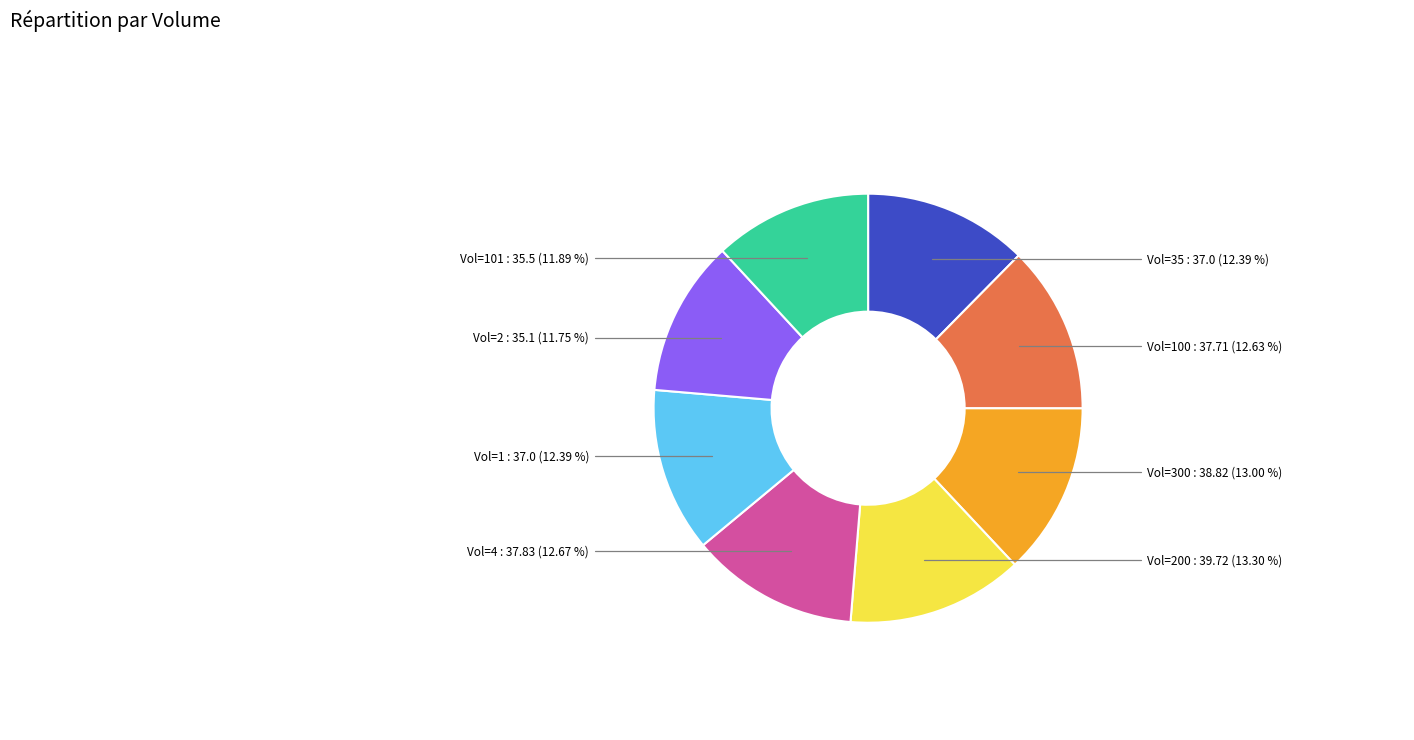

Does any single category account for the majority?

No